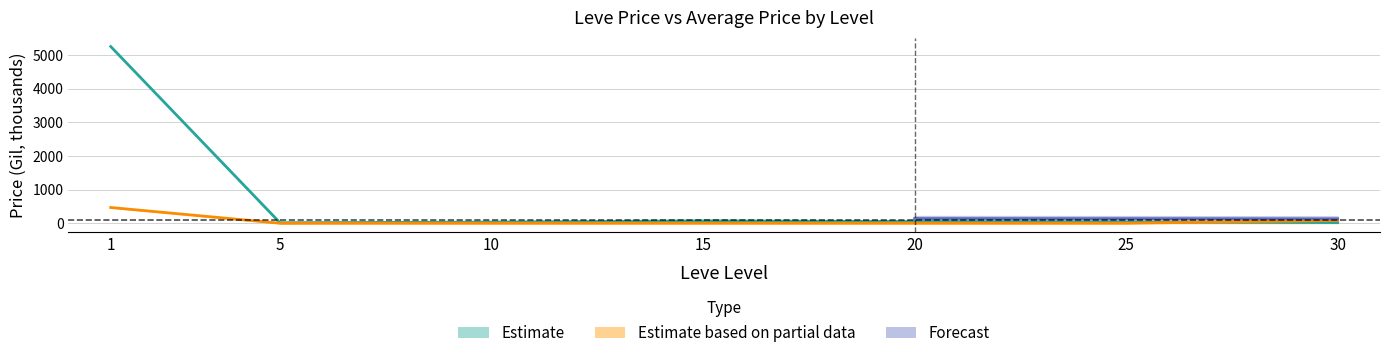

Where is the first local minimum for currentAveragePriceHQ?

10